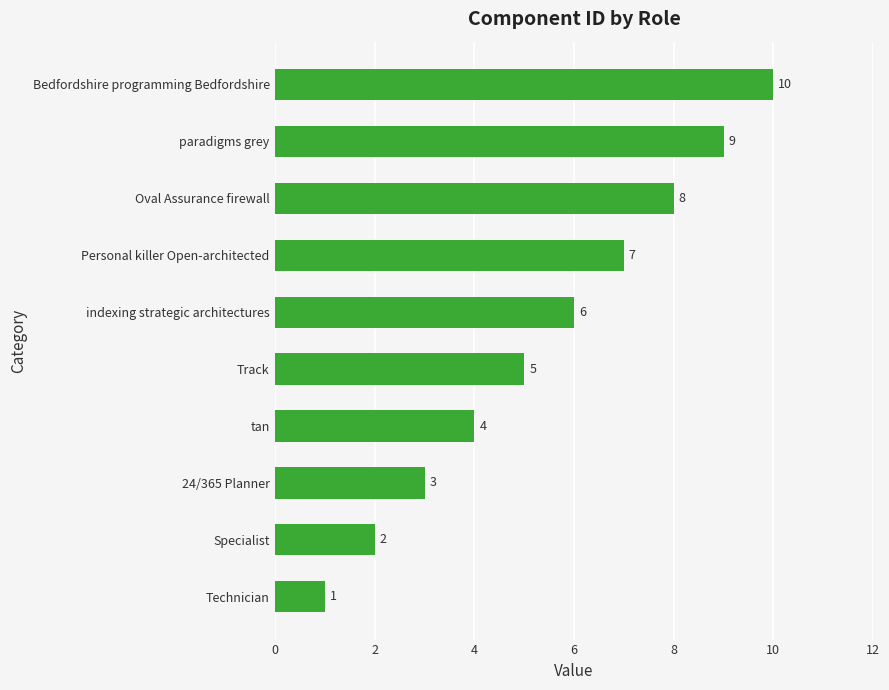

Rank the categories by value from highest to lowest.

Bedfordshire programming Bedfordshire, paradigms grey, Oval Assurance firewall, Personal killer Open-architected, indexing strategic architectures, Track, tan, 24/365 Planner, Specialist, Technician